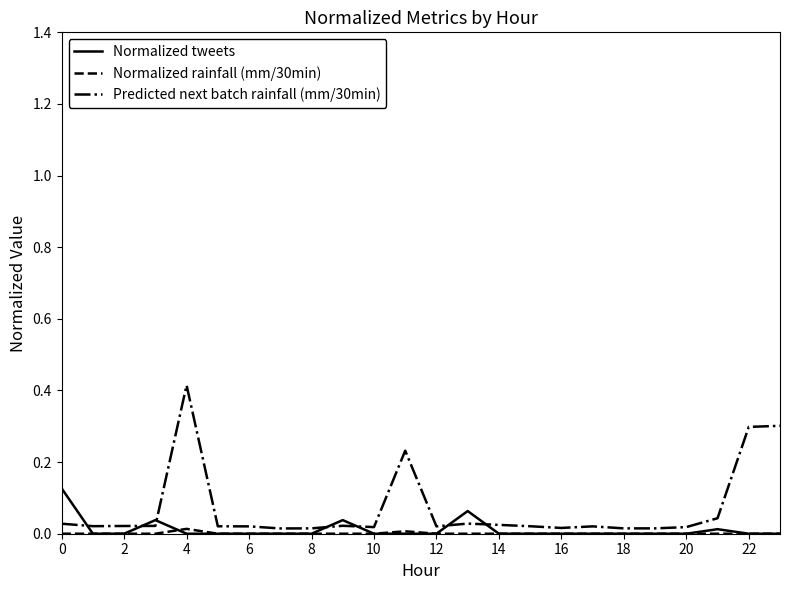

Which series has the largest range (max minus min)?

Predicted next batch rainfall (mm/30min)